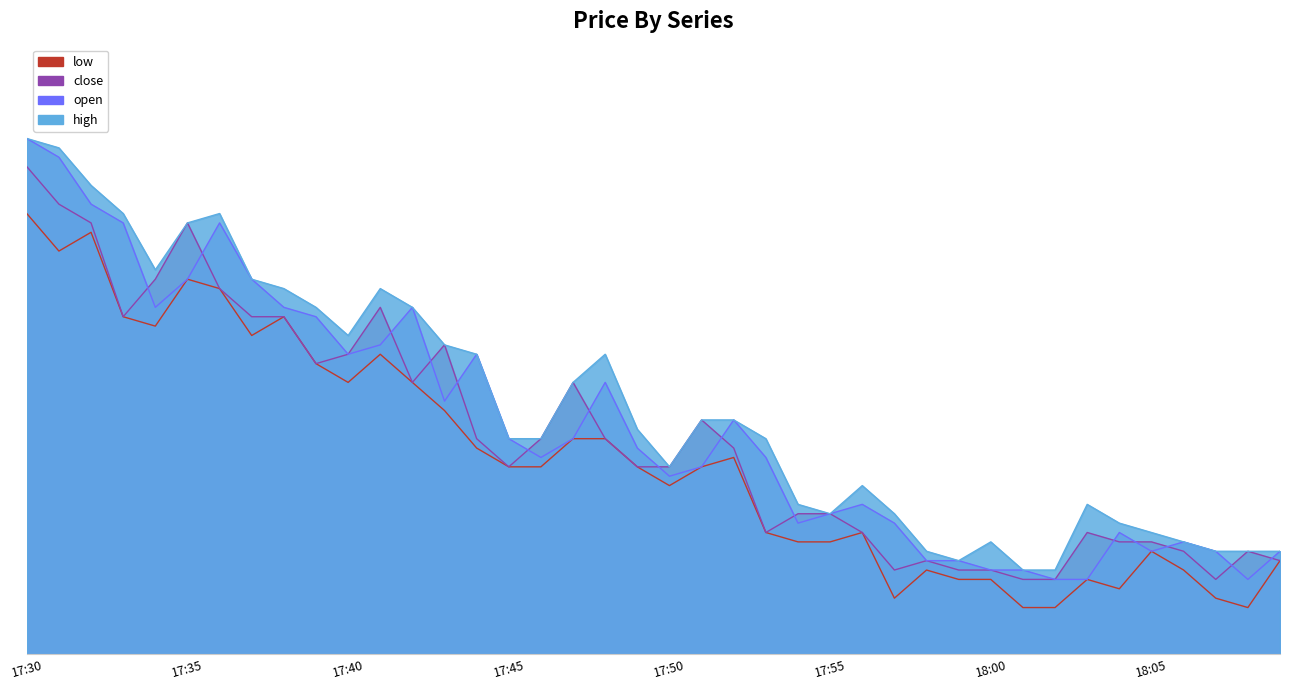

At which label does high reach its peak?

17:30